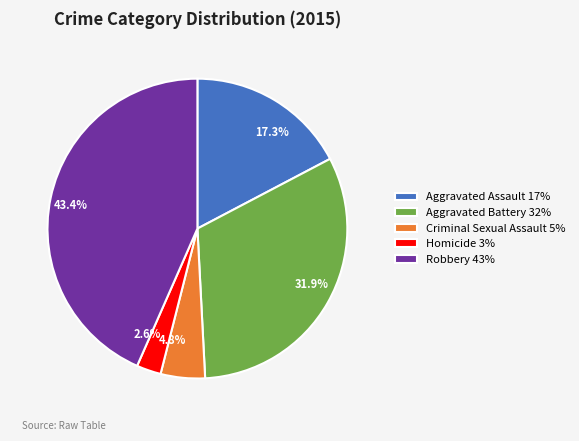

Do Aggravated Battery and Aggravated Assault together represent more than half of the pie?

No